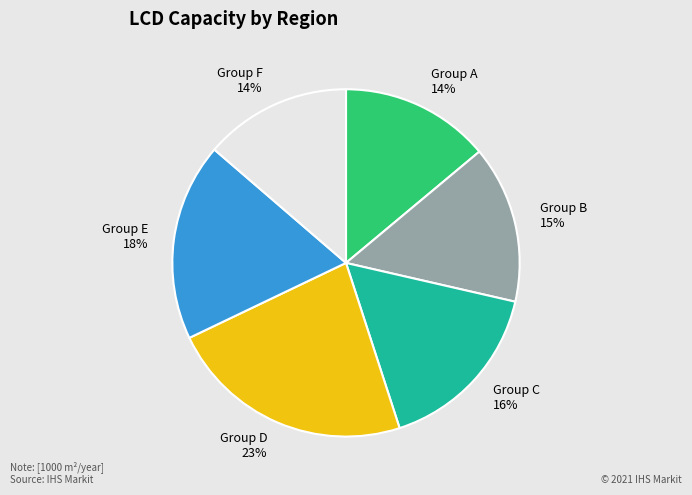

Which slice is the largest?

Group D